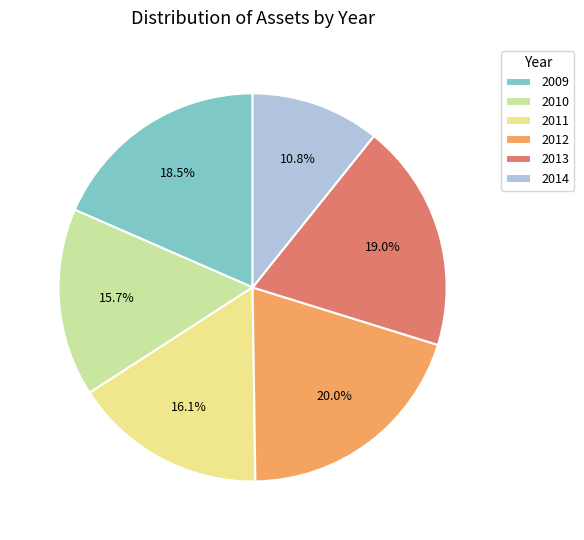

Is there a majority slice in this chart?

No